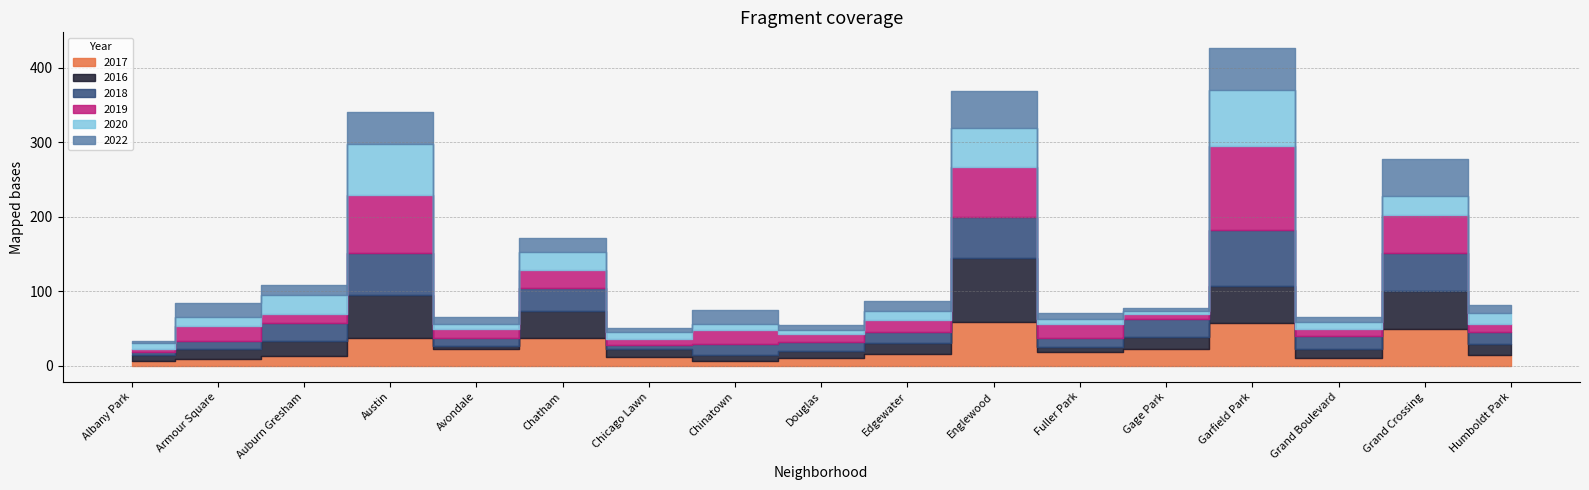

Where is the first local minimum for 2020?

Avondale